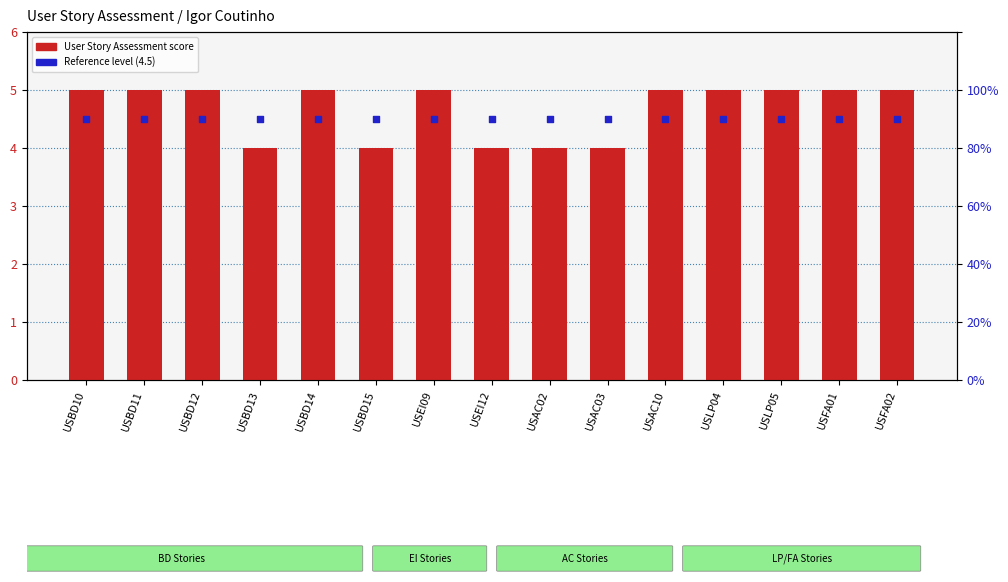

At how many categories does at least one series exceed 4?

15